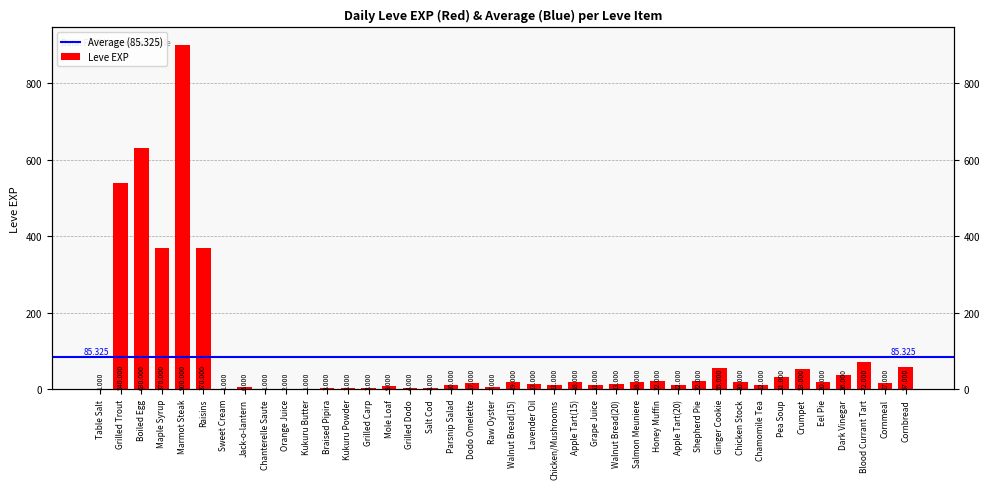

Between Raw Oyster and Sweet Cream, which is larger?

Raw Oyster